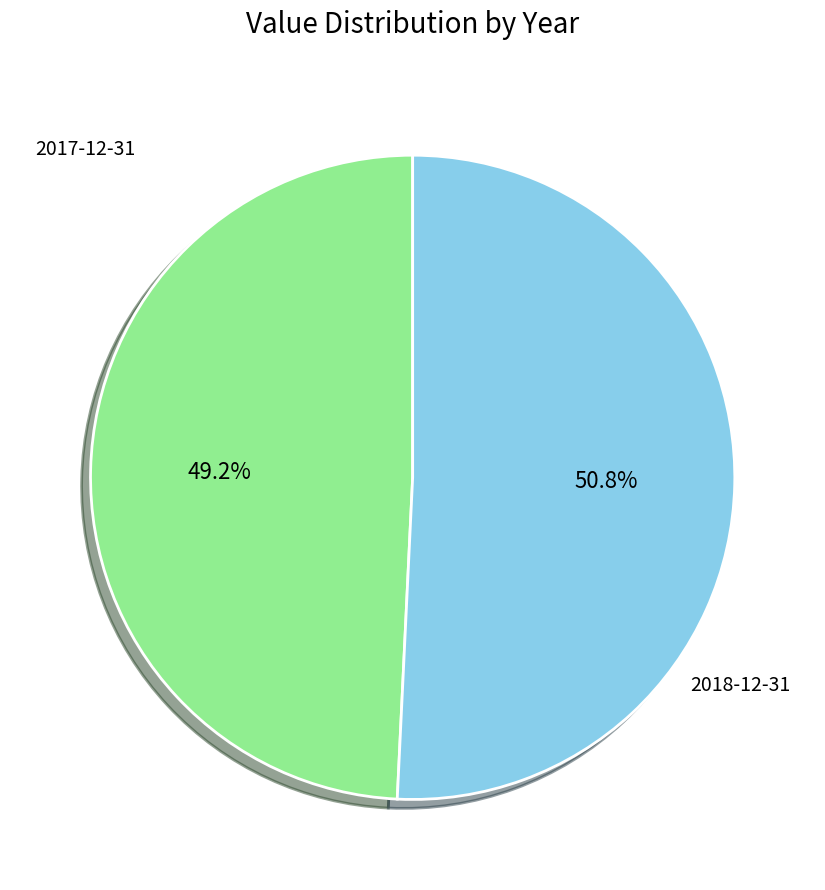

Combined, do 2017-12-31 and 2018-12-31 account for over 50%?

Yes